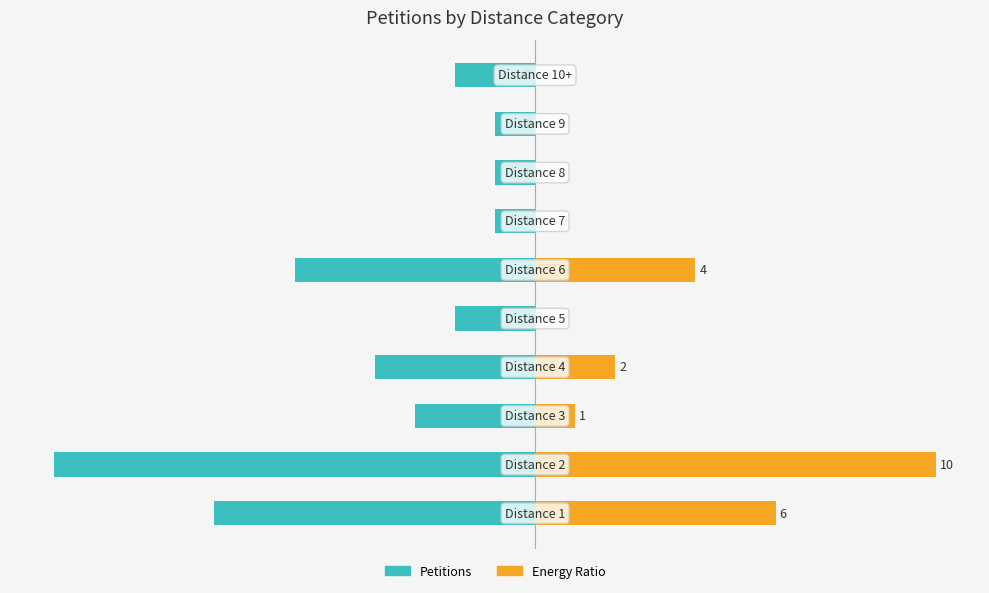

What is the minimum value for Petitions?

-12